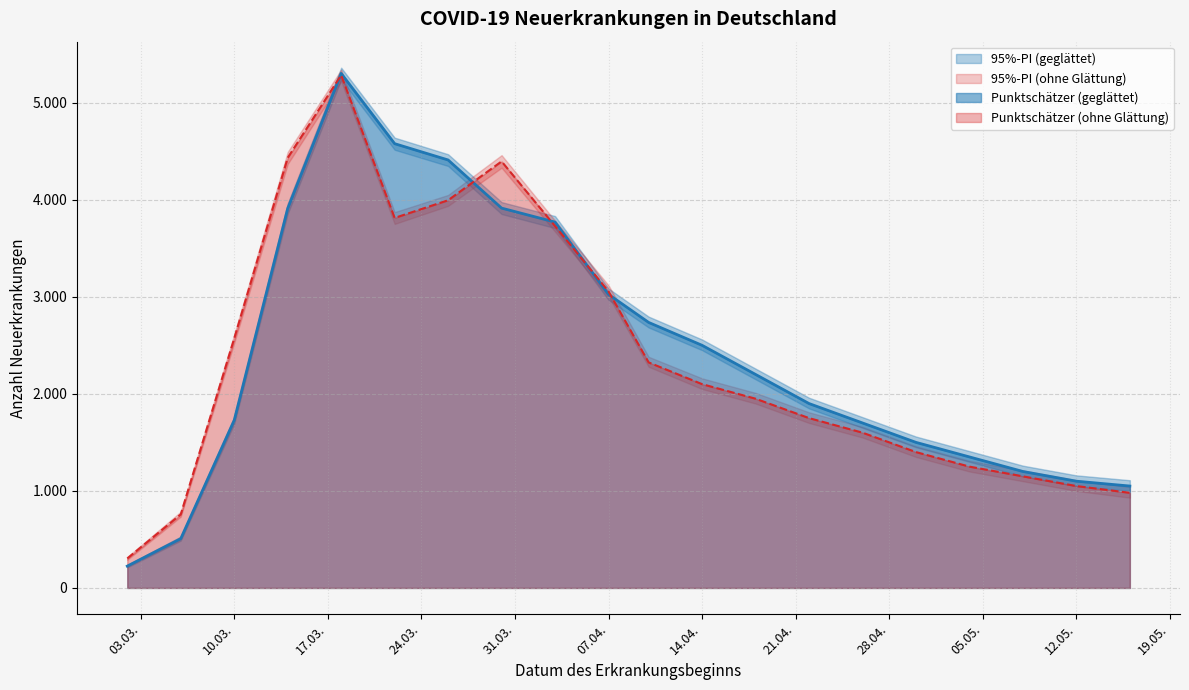

What is the spread (max minus min) of values at 2020-03-14?

637